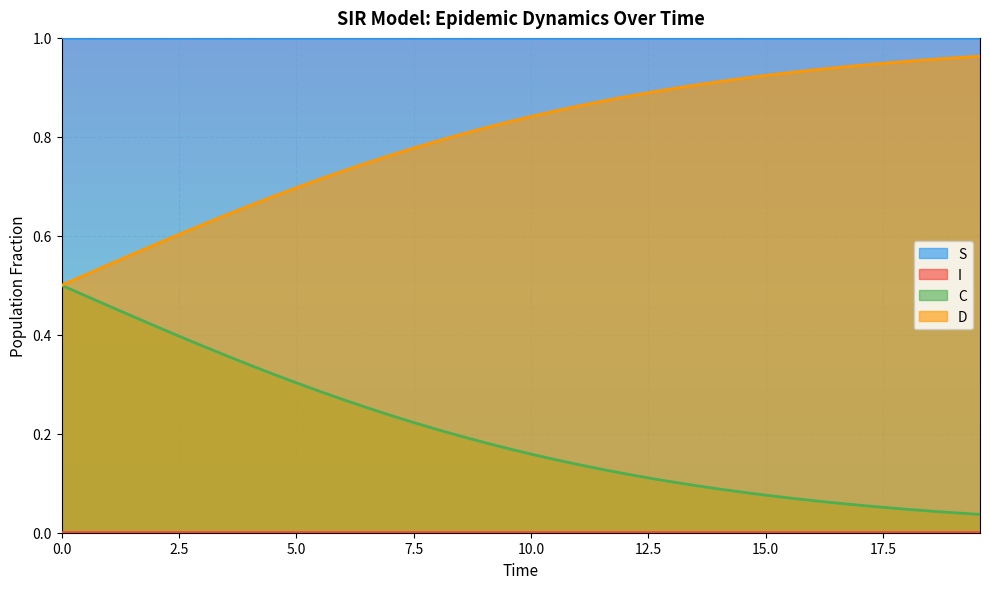

Which series has the largest total across all categories?

S